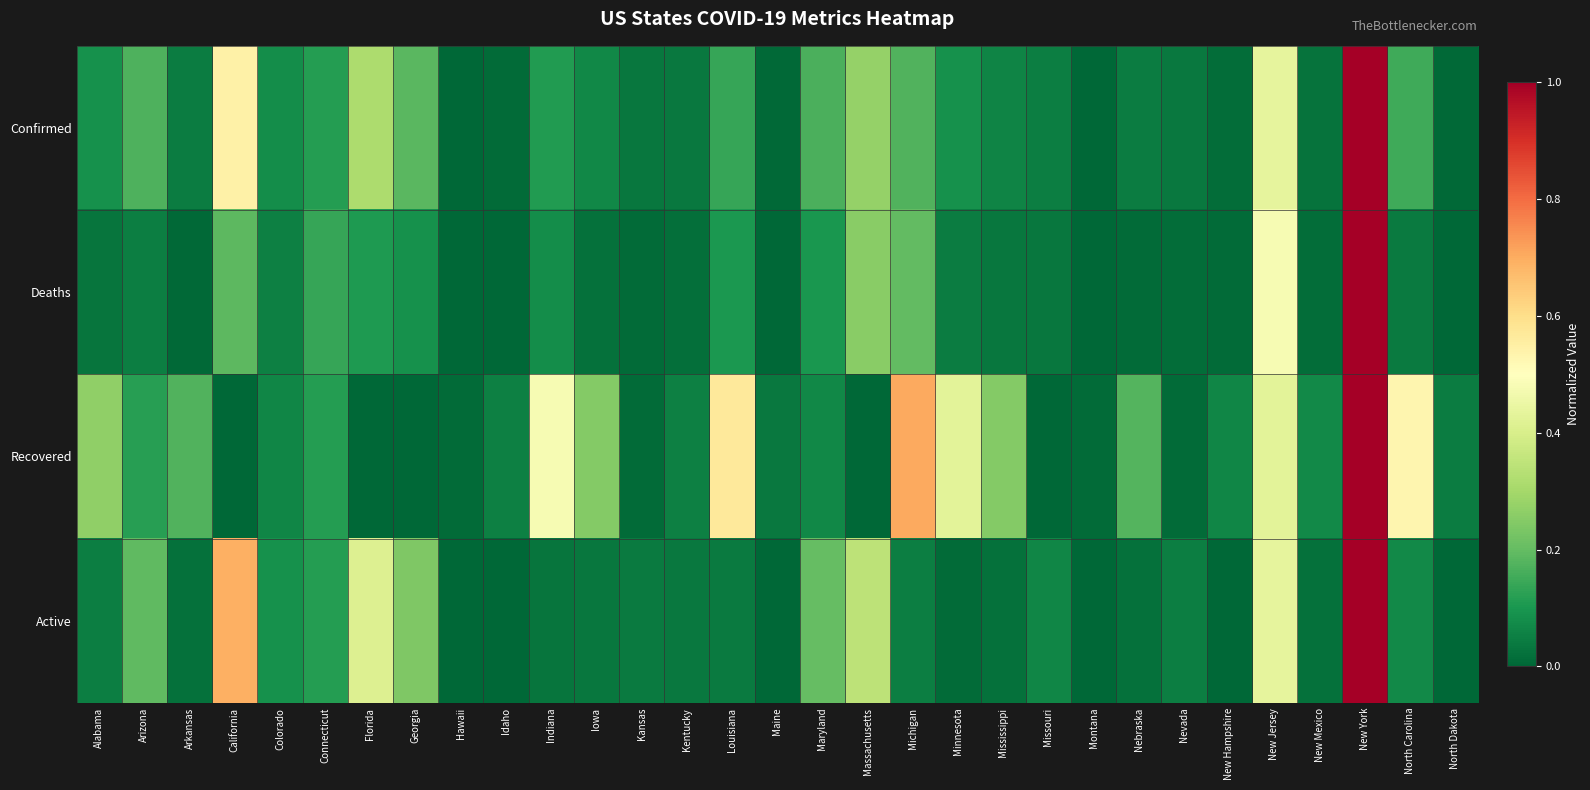

The Confirmed series shows 0.1 at North Carolina. True or false?

False